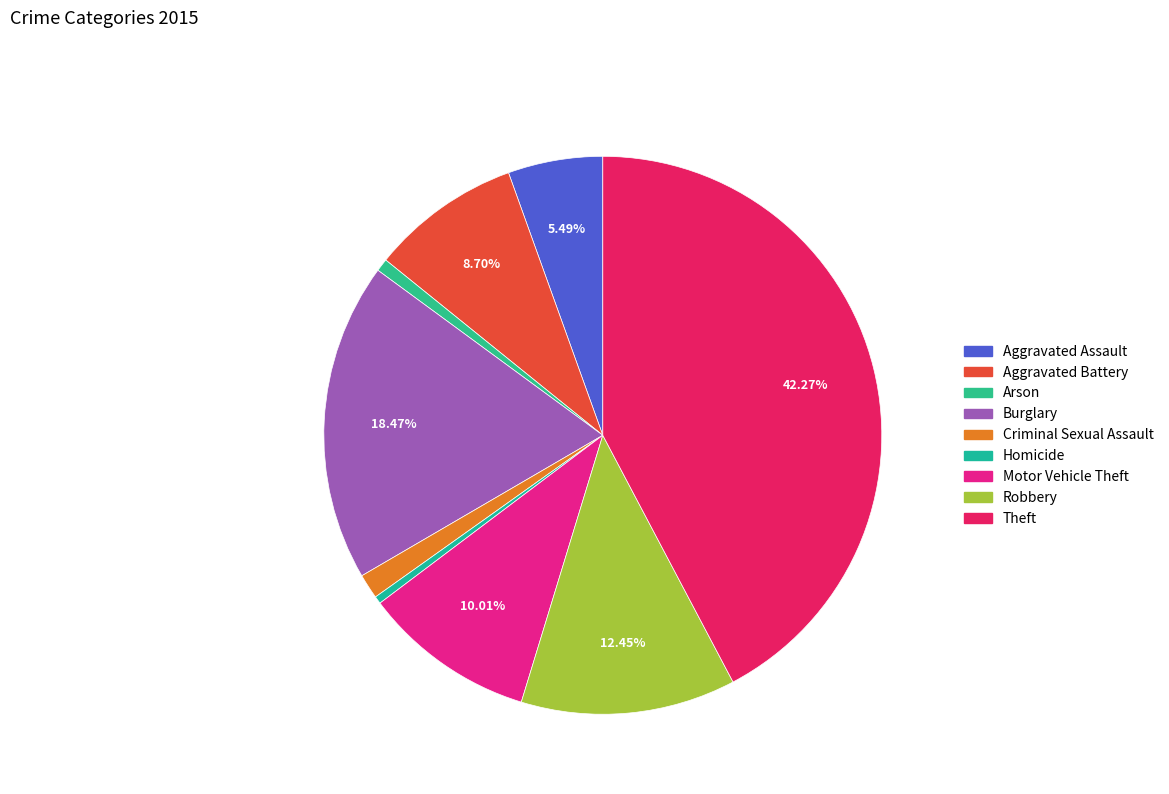

True or false: Motor Vehicle Theft accounts for 10% of the total.

True